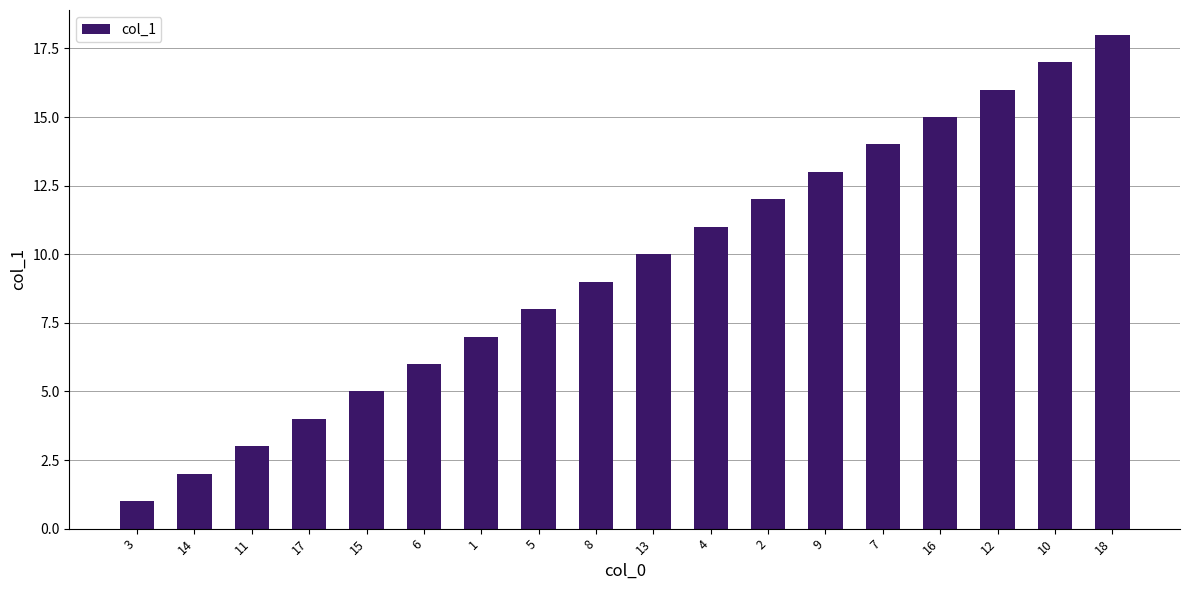

Read the value at 3.

1